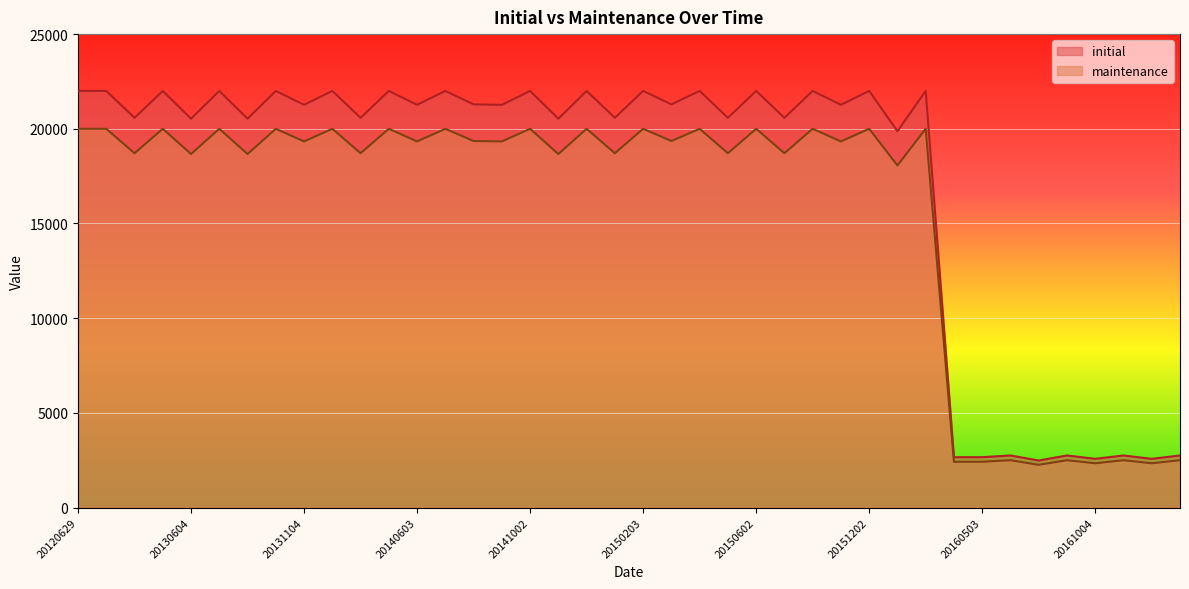

How many categories are shown in the chart?

40